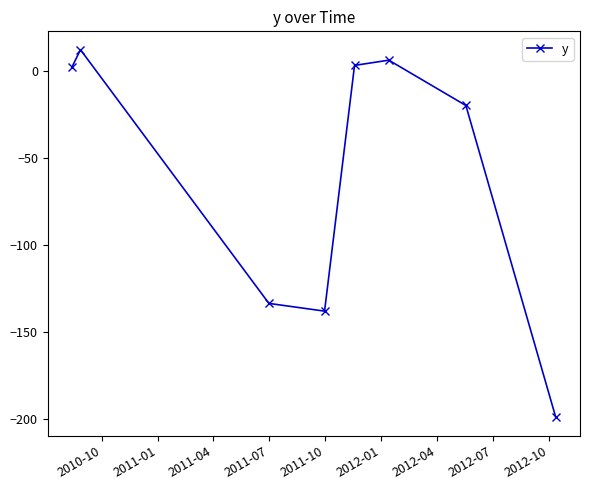

How many data points are less than 2?

4